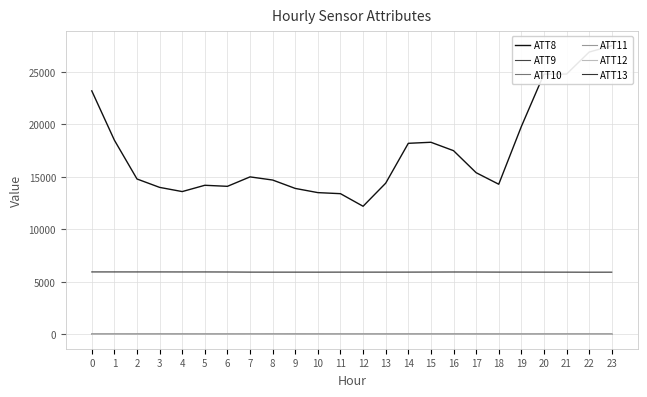

Is the value of ATT9 at 0 greater than the value of ATT13 at 23?

No